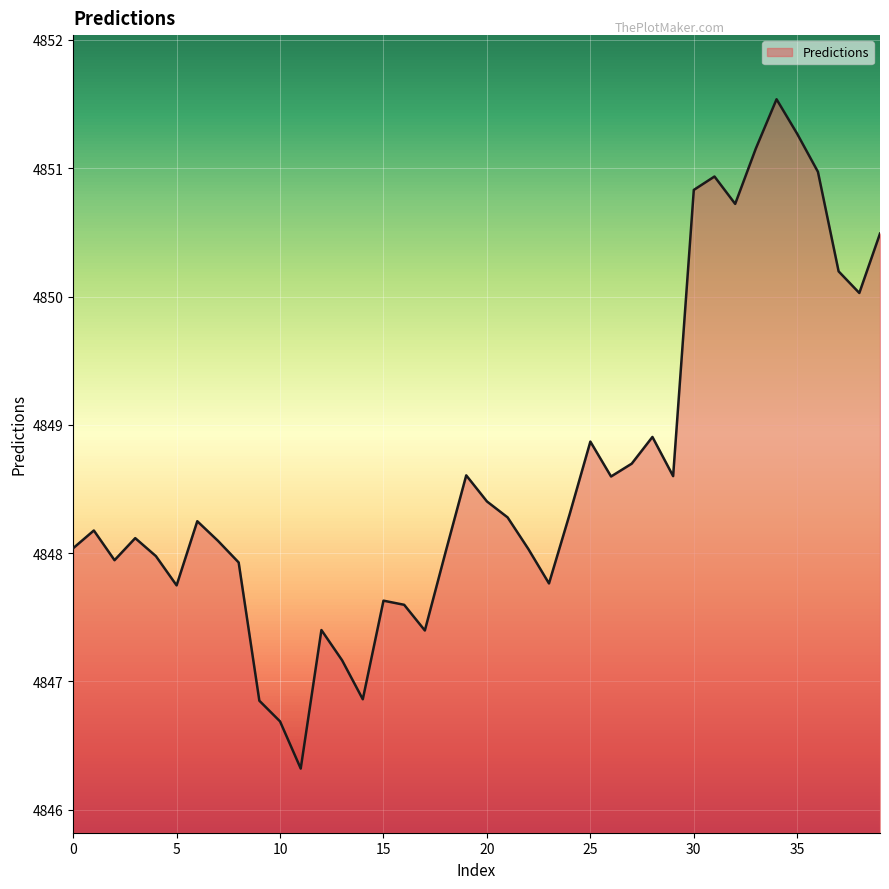

What is the change in value from 18 to 30?

+2.8